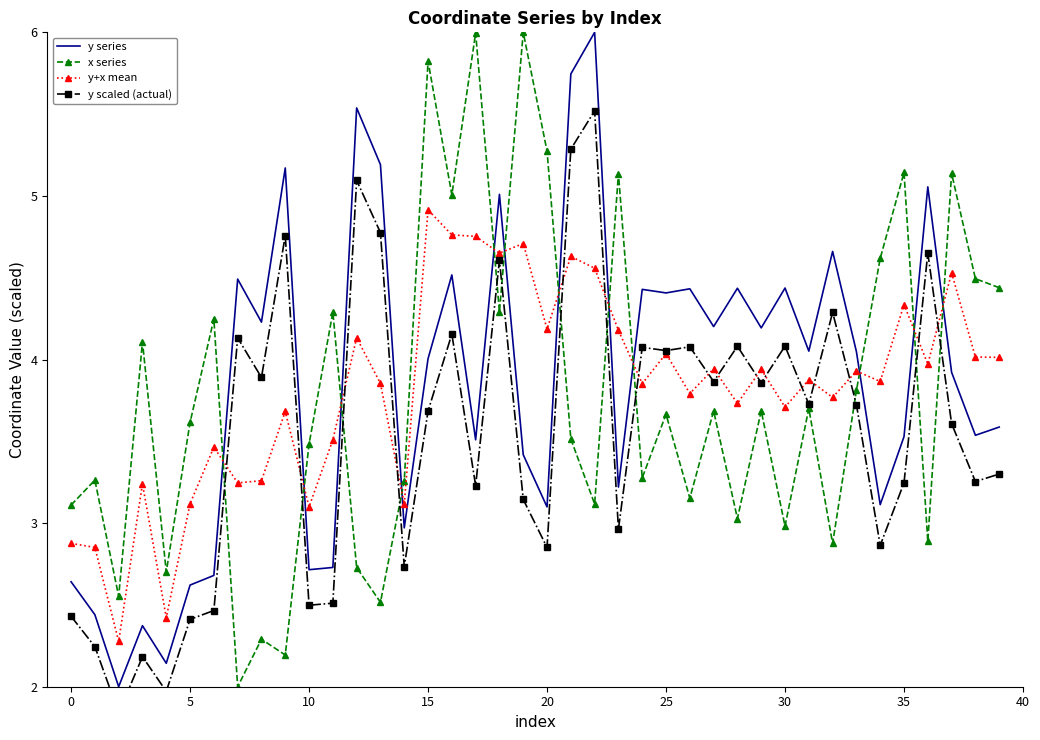

What is the difference between the maximum and minimum values in the x series series?

4.0